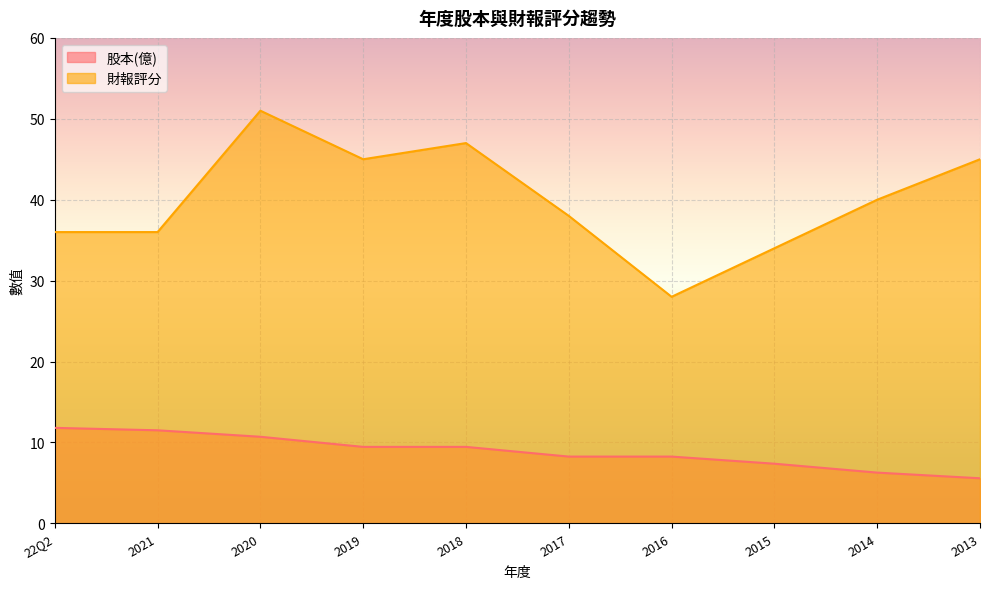

Between 2021 and 2014, which series saw the biggest shift?

股本(億)